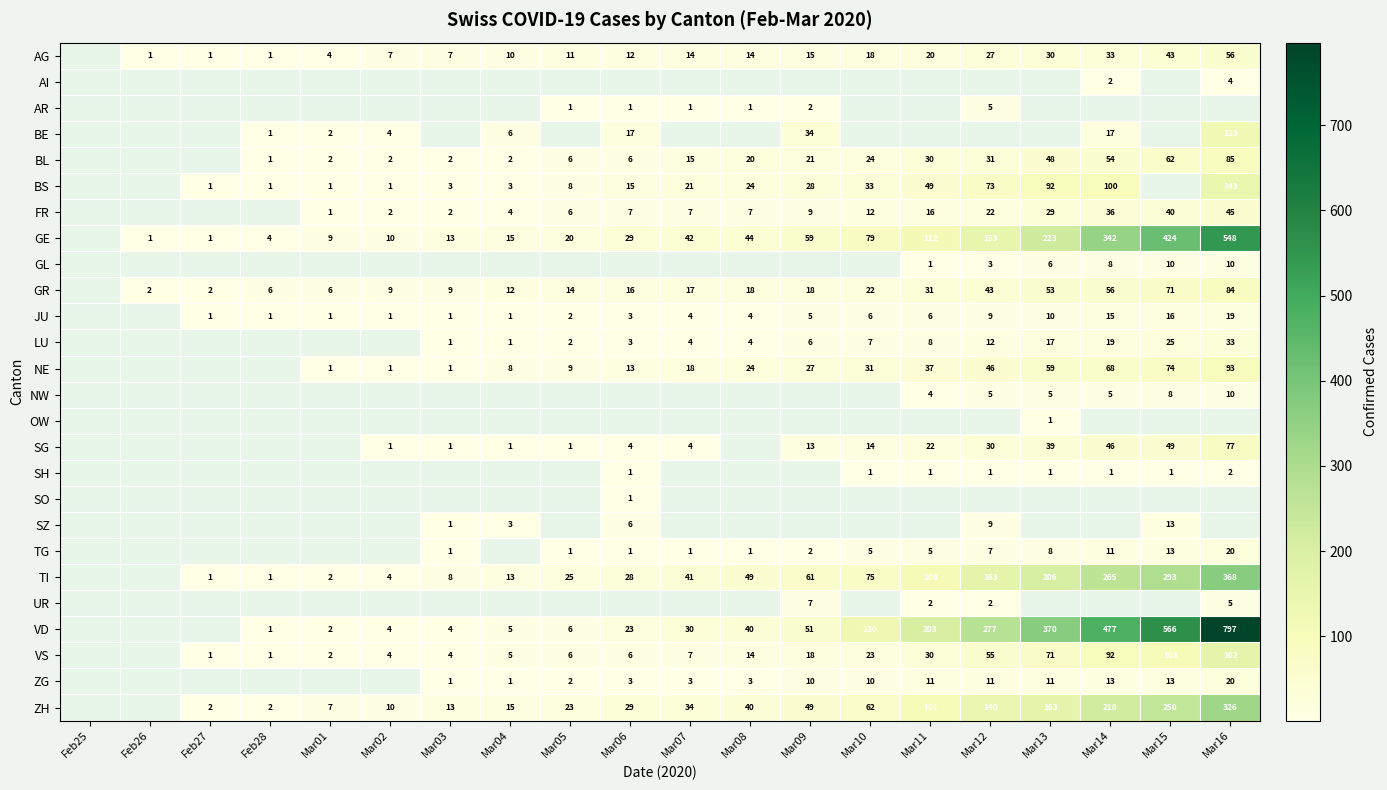

What is the spread (max minus min) of values at Mar06?

28.0